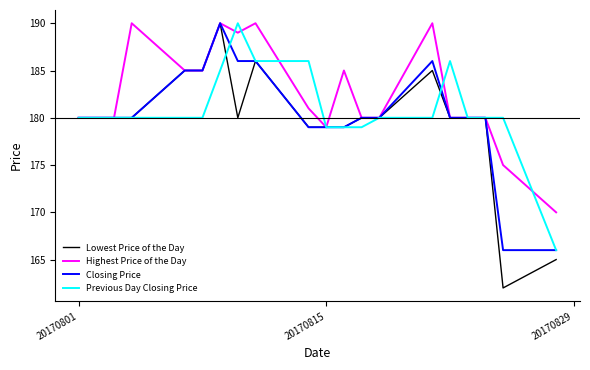

Rank the series by their average value, from highest to lowest.

Highest Price of the Day, Previous Day Closing Price, Closing Price, Lowest Price of the Day